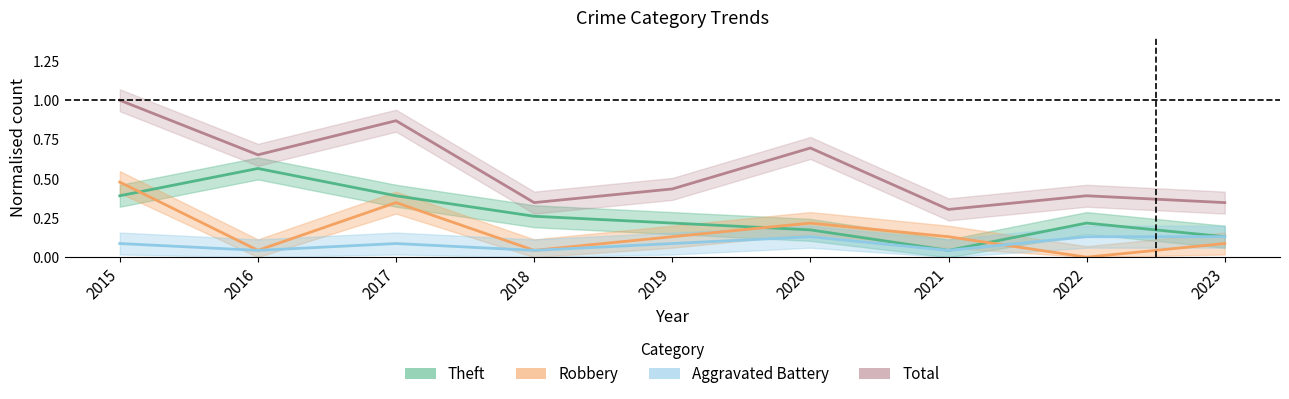

Rank the series by their maximum value, from lowest to highest.

Aggravated Battery, Robbery, Theft, Total